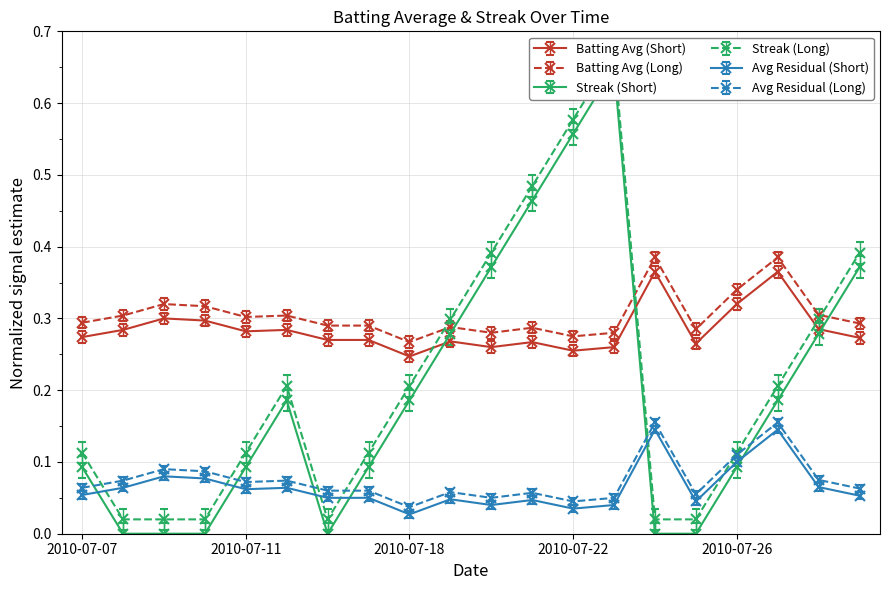

Where is Batting Average1 nearest to the value 0?

2010-07-18